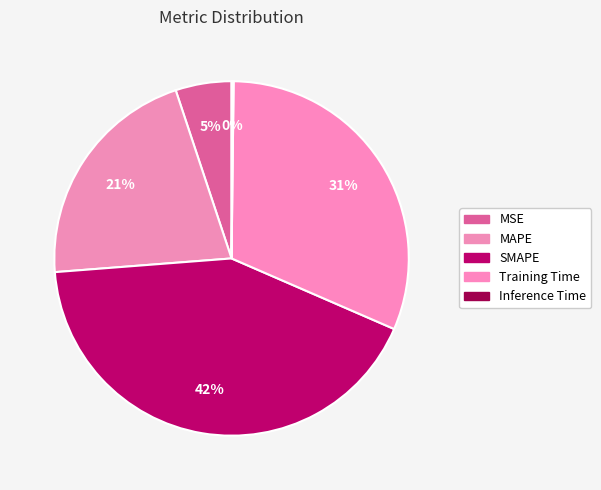

Is it true that SMAPE is 31% of the pie?

False